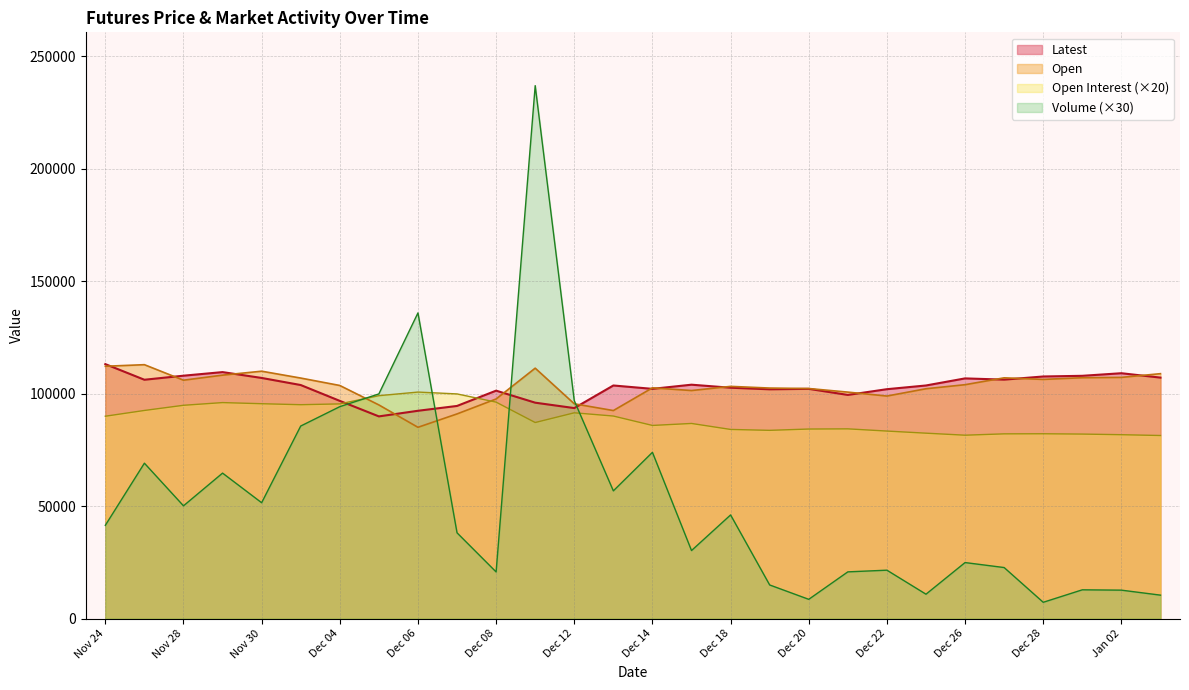

What is the value of the Latest point at the 8th from the left?

89900